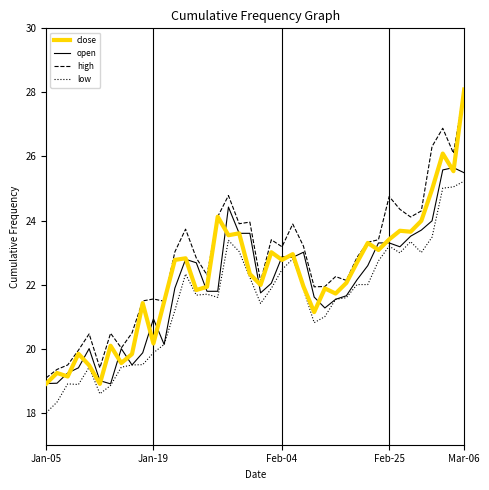

What is the greatest value displayed?

28.1